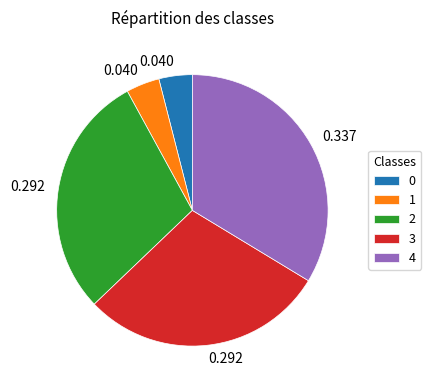

Is there any slice that represents more than half of the pie?

No